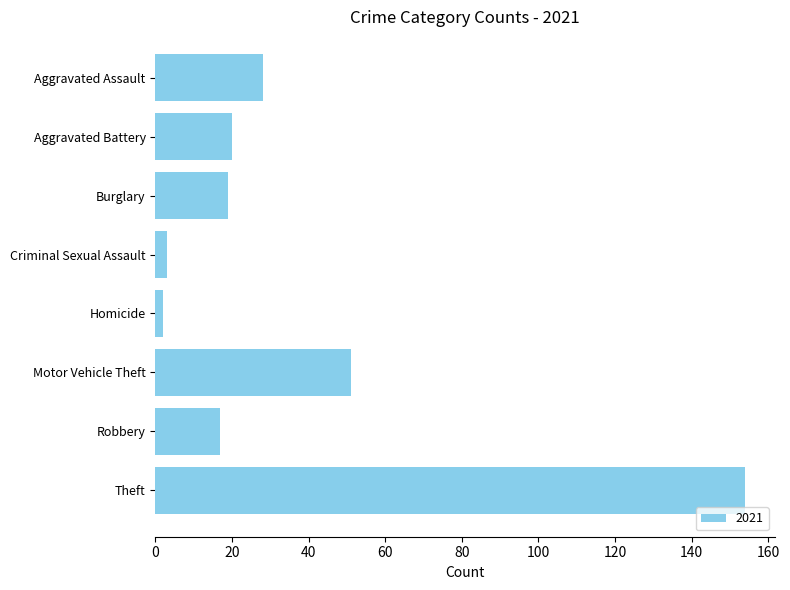

How many categories are shown in the chart?

8